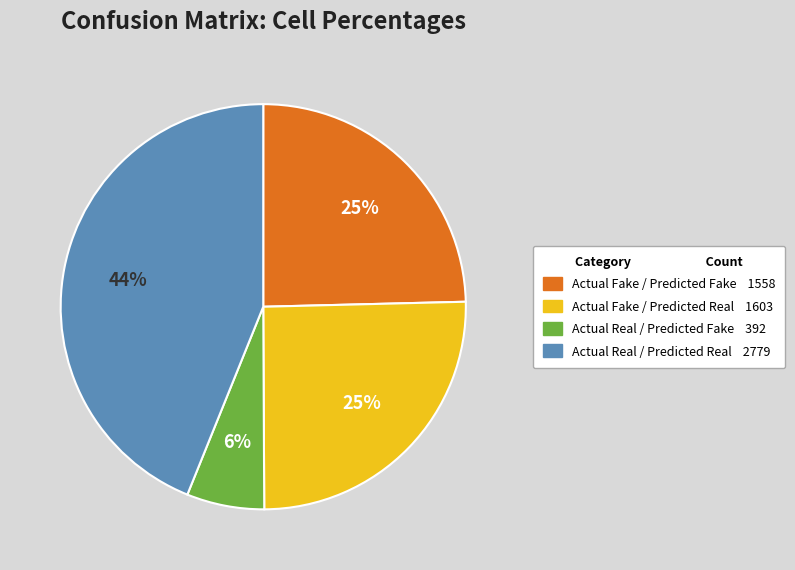

Combined, do Actual Fake / Predicted Real and Actual Real / Predicted Real account for over 50%?

Yes